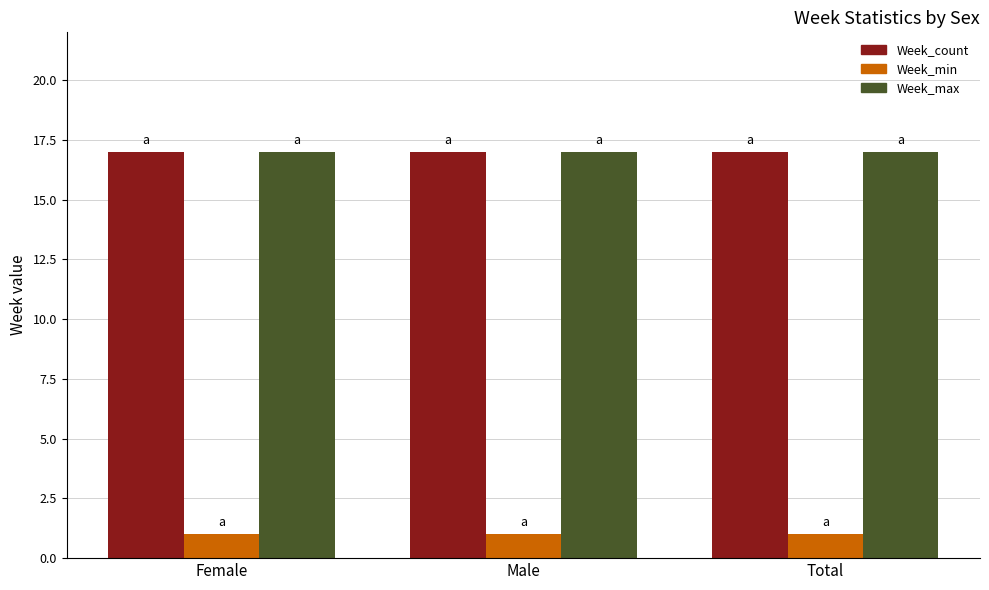

What is the difference between the highest and lowest values at Total?

16